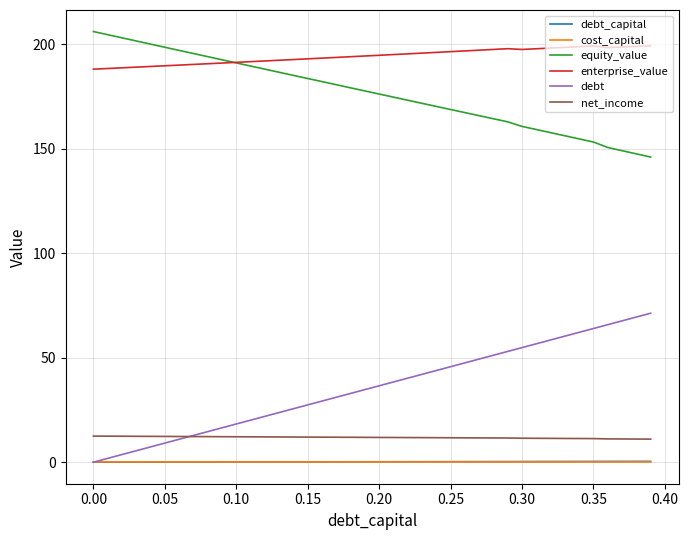

True or false: debt_capital and equity_value cross at least once.

False